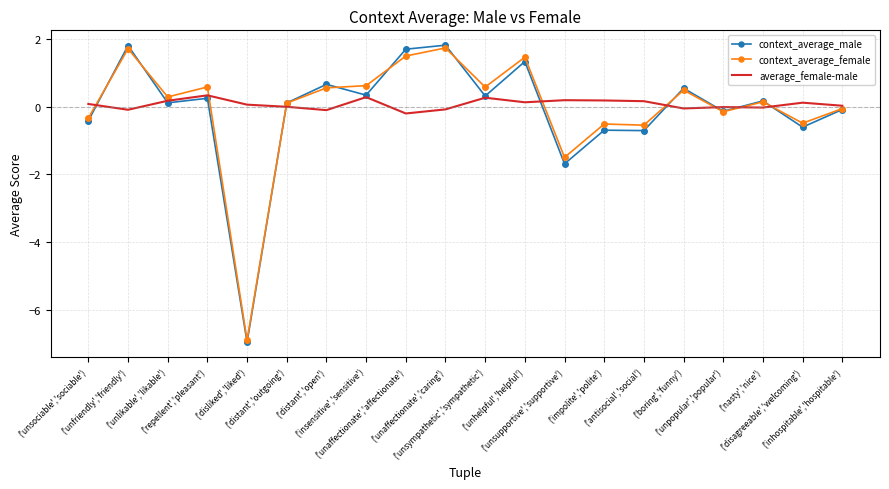

True or false: context_average_male has a value of 1.8 at ('unaffectionate','caring').

True